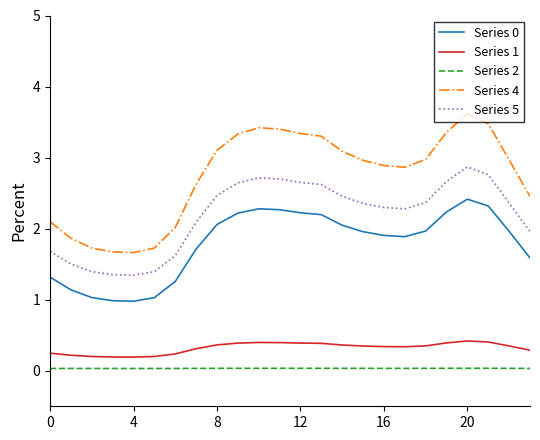

Which series has the widest spread of values?

Series 4